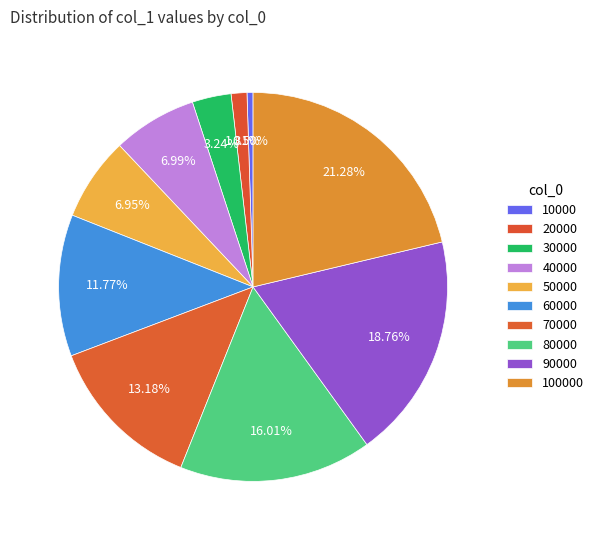

How many segments does this pie chart have?

10